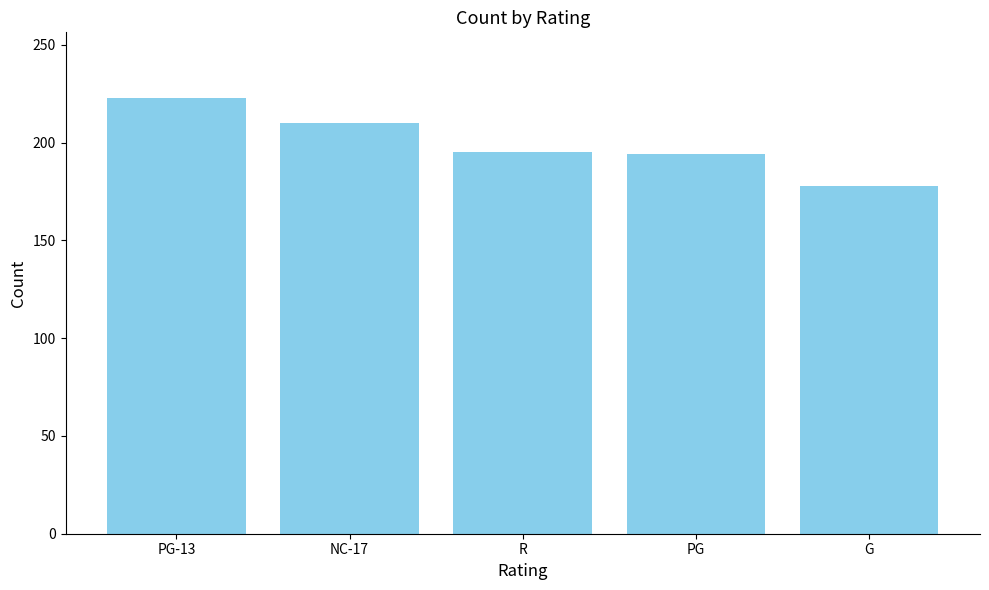

What is the ratio of the value at R to the value at NC-17?

0.9